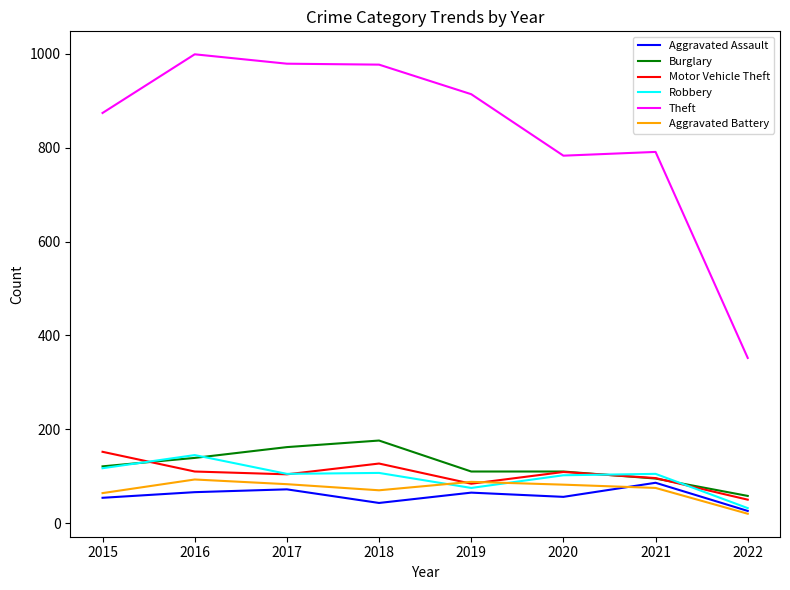

True or false: Aggravated Battery has more than 1 interior local peaks.

True